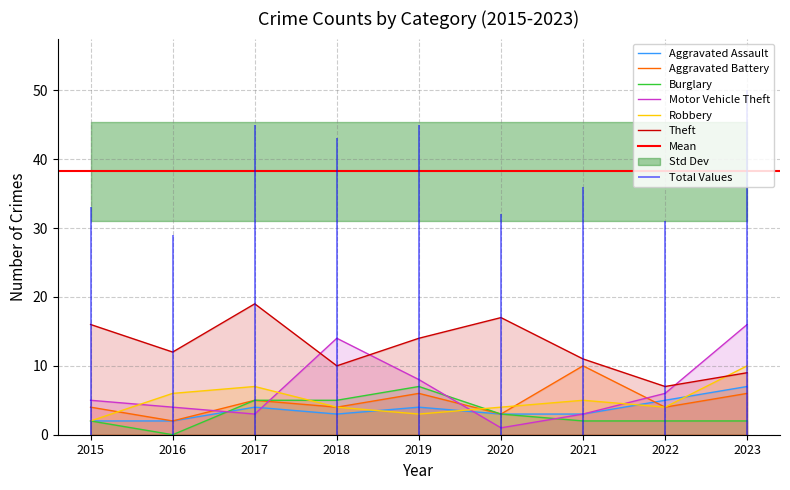

At which category is the sum across all series the highest?

2023